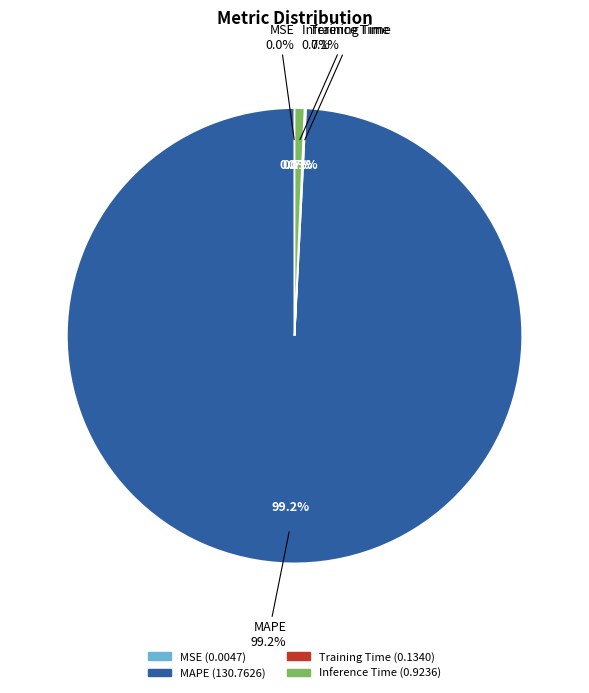

The MSE slice represents 0% of the pie. True or false?

True